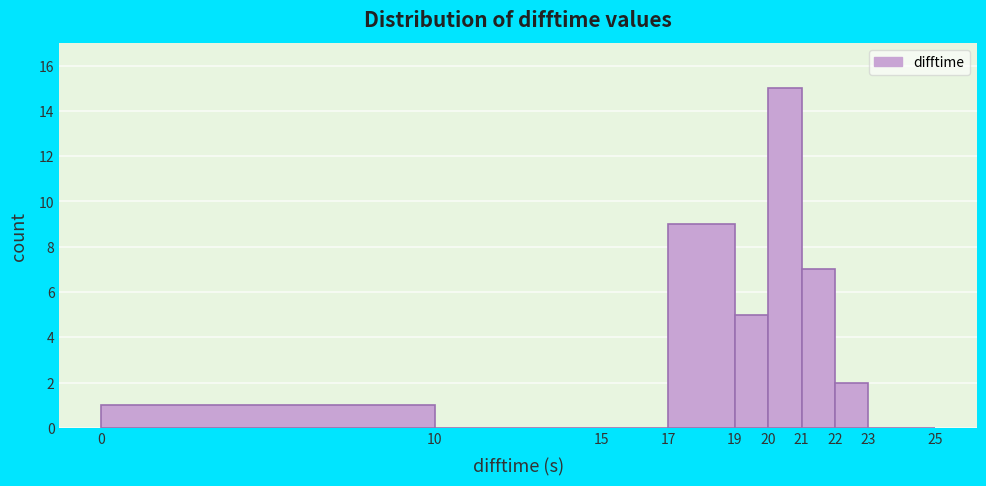

What is the height of the bar covering 21 to 22 on the x-axis? The values are not printed on the chart, so give them approximately, as read against the axis.

7